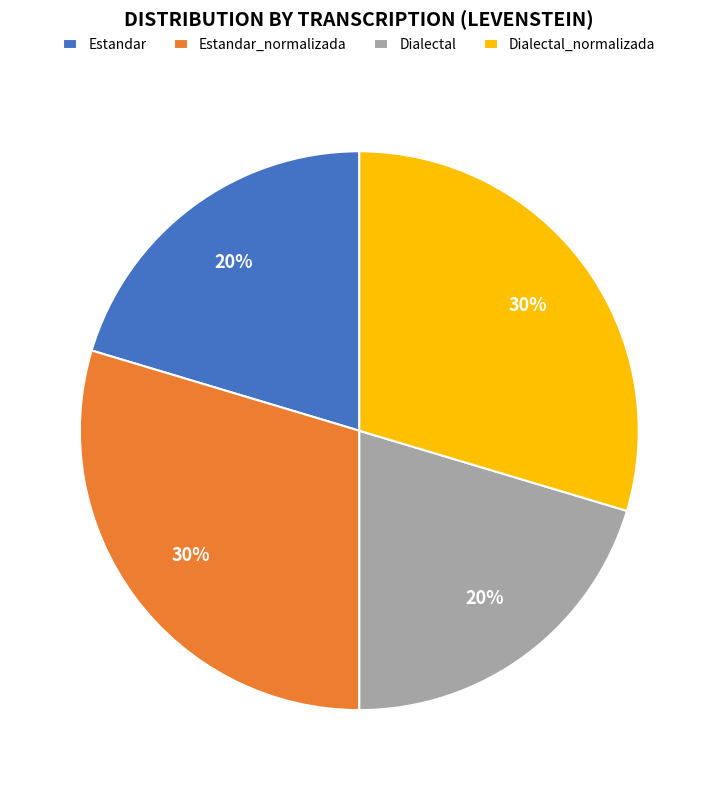

To the nearest percent, what is the average slice percentage?

25%